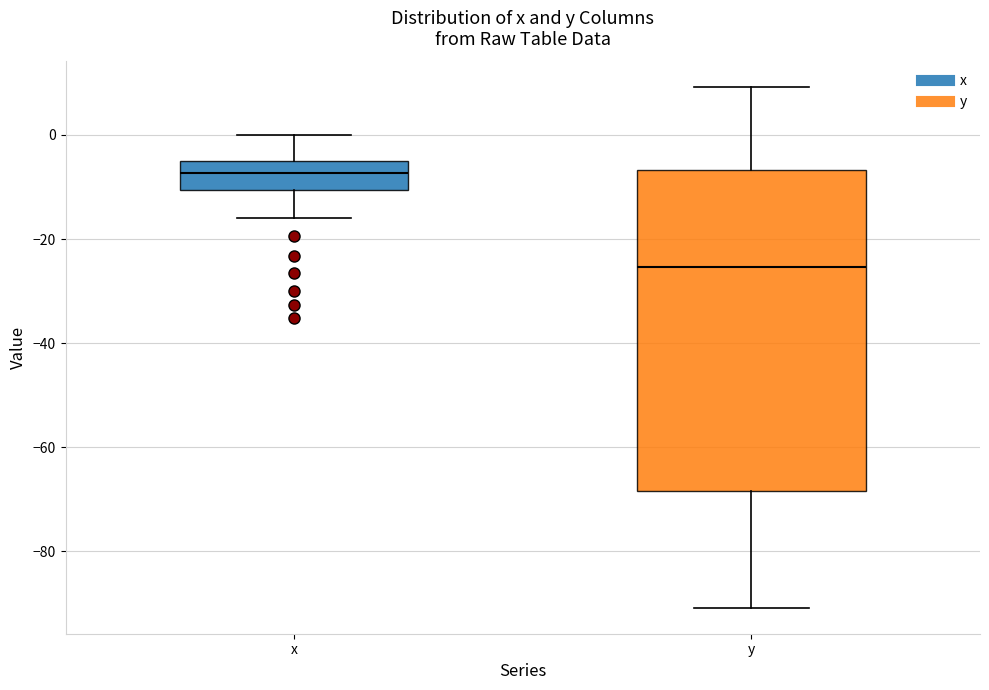

Which box's median line is the lowest?

y